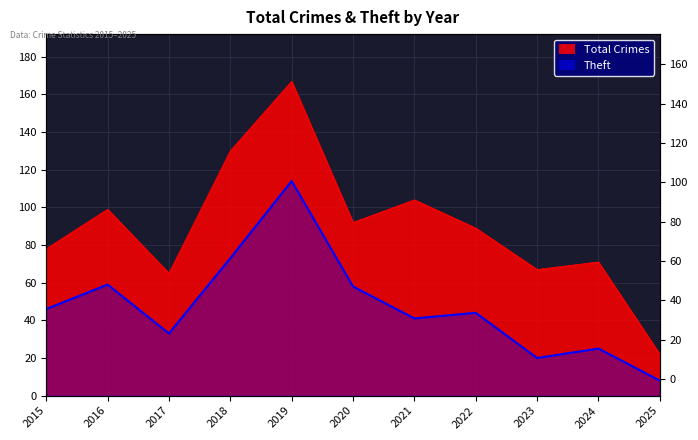

Which category has the highest value in the Theft series?

2019